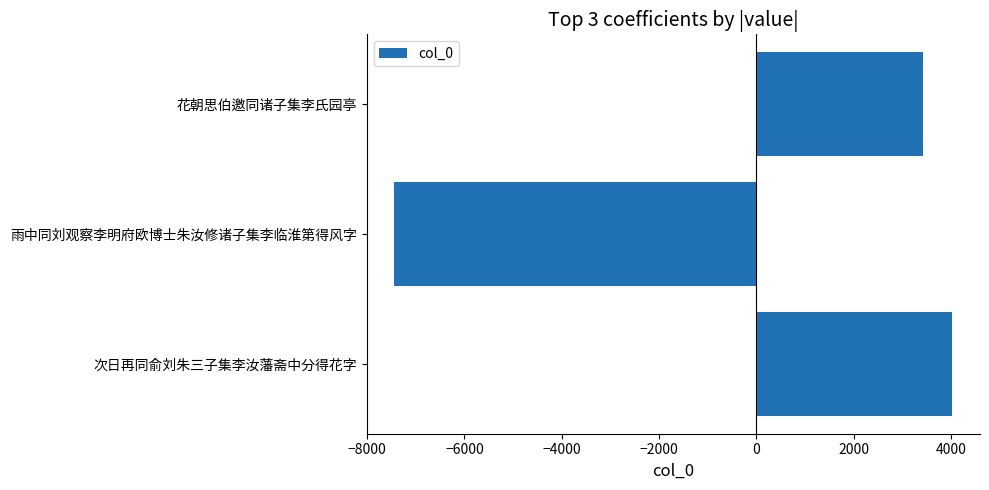

How many values are below zero?

1